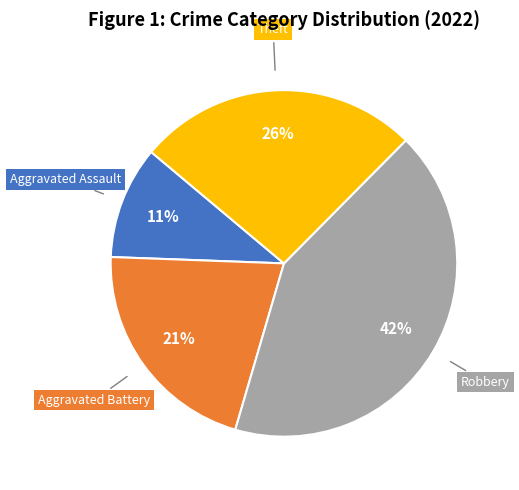

Is there a majority slice in this chart?

No